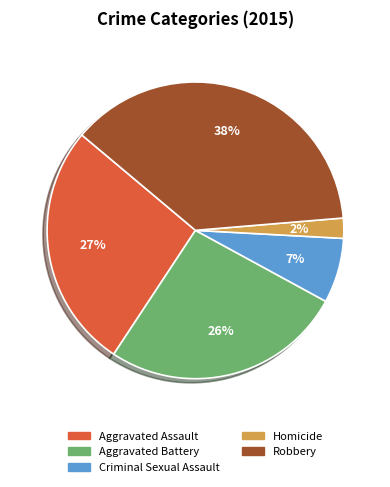

Which has a higher value, Robbery or Aggravated Assault?

Robbery